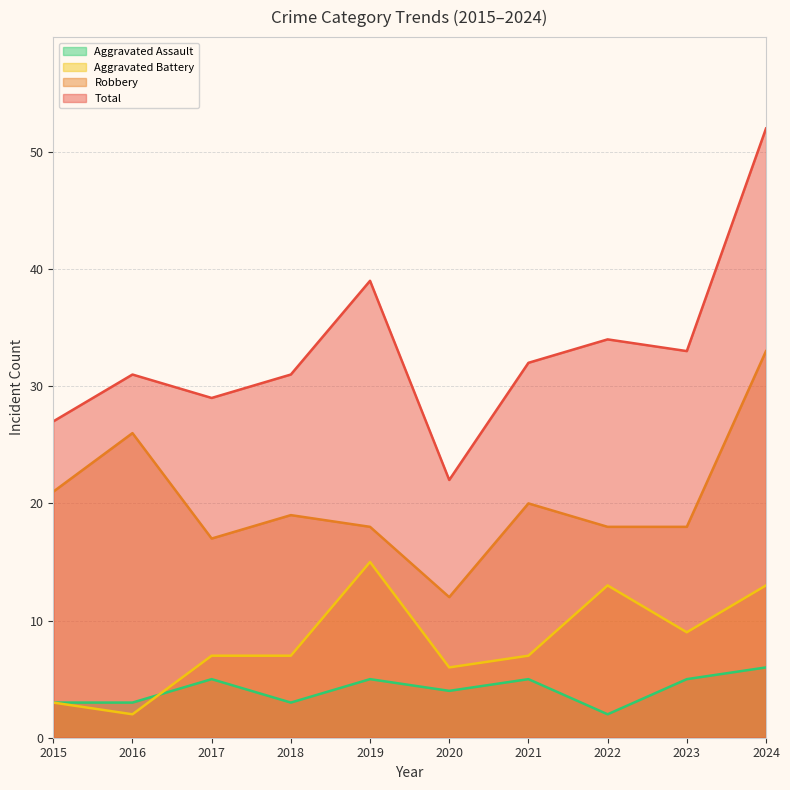

Count the number of categories in the chart.

10